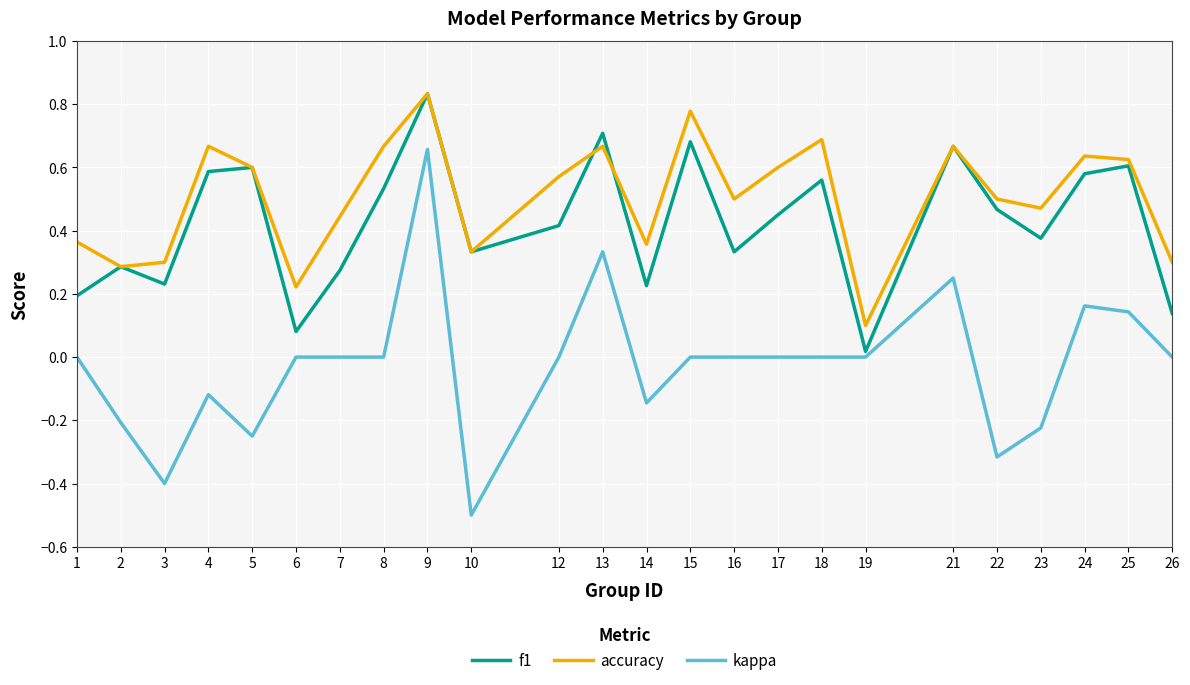

Which series has the largest range (max minus min)?

kappa